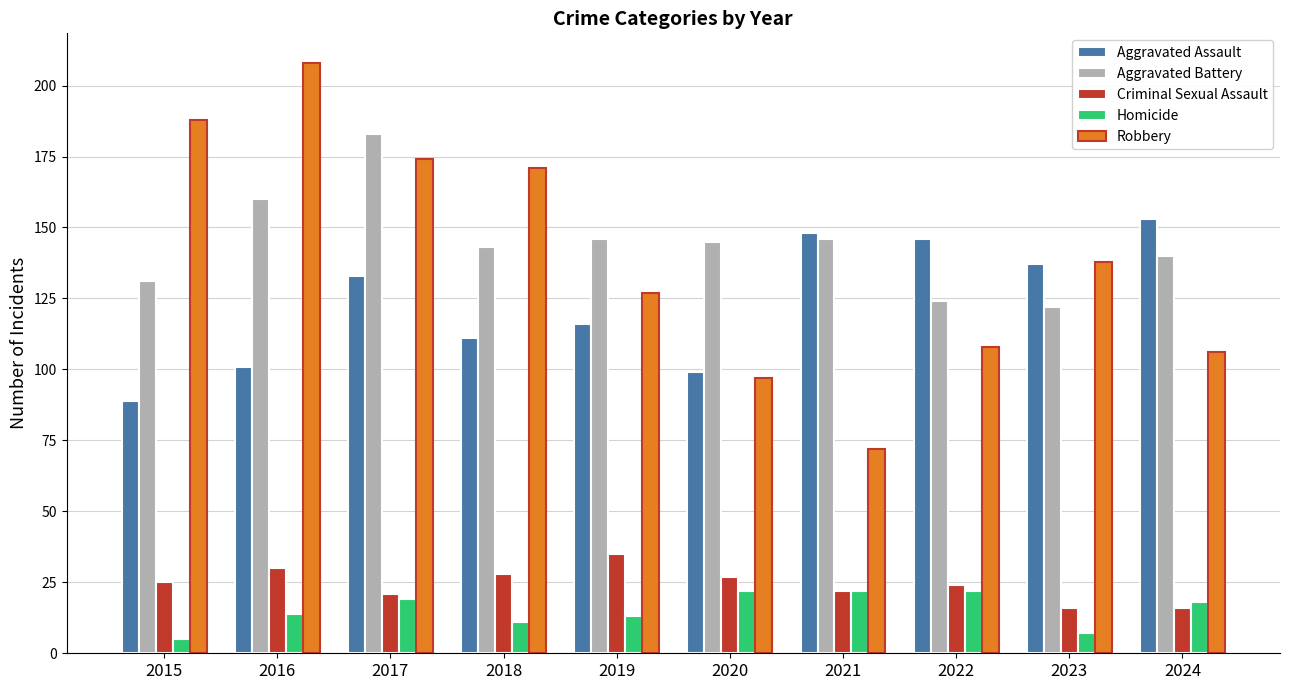

Is the value of Robbery at 2021 greater than the value of Homicide at 2023?

Yes